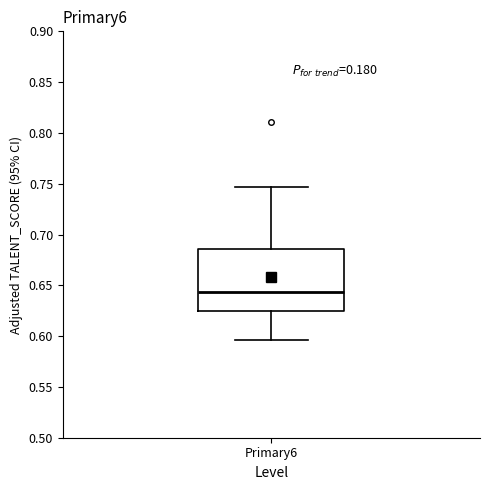

Where is the upper edge of the box for Primary6 on the y-axis? The values are not printed on the chart, so give them approximately, as read against the axis.

0.685